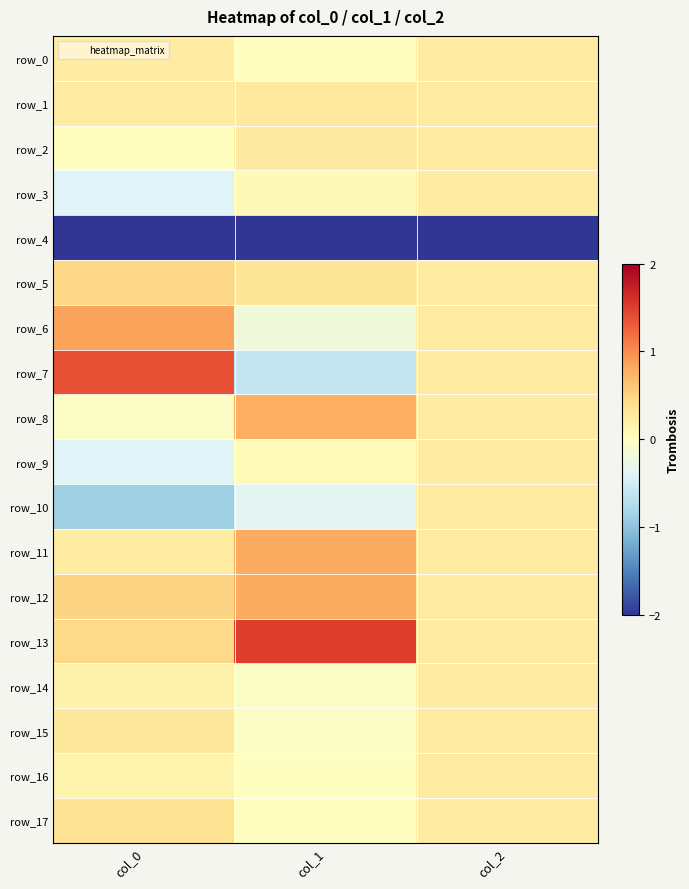

What is the difference between the second highest and minimum values in the row_5 series?

0.1